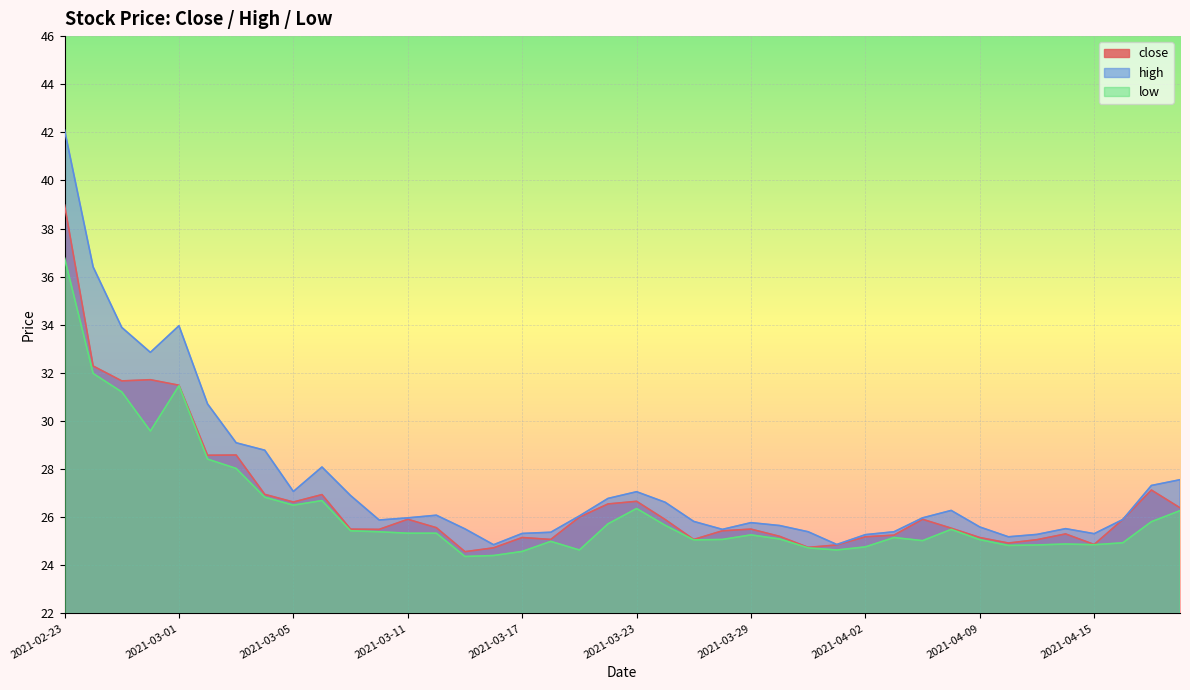

True or false: close has a value of 41.4 at 2021-04-16.

False